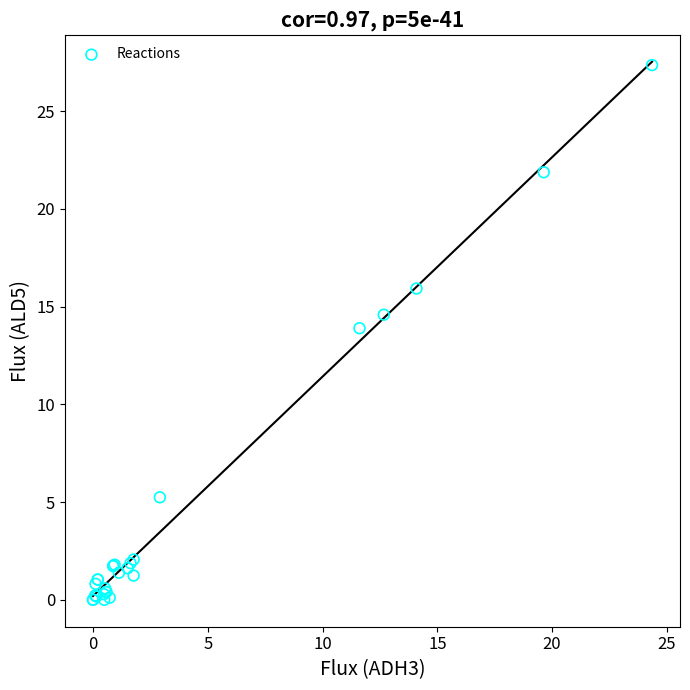

What Y value in the scatter plot is closest to 13?

13.9